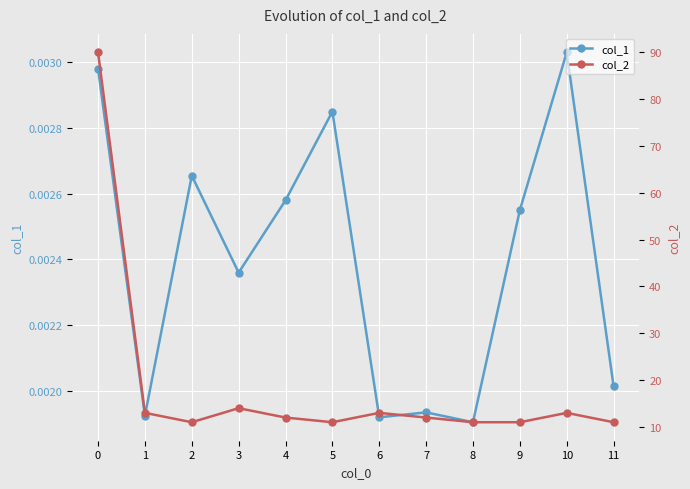

Which category has the lowest value in the col_2 series?

2